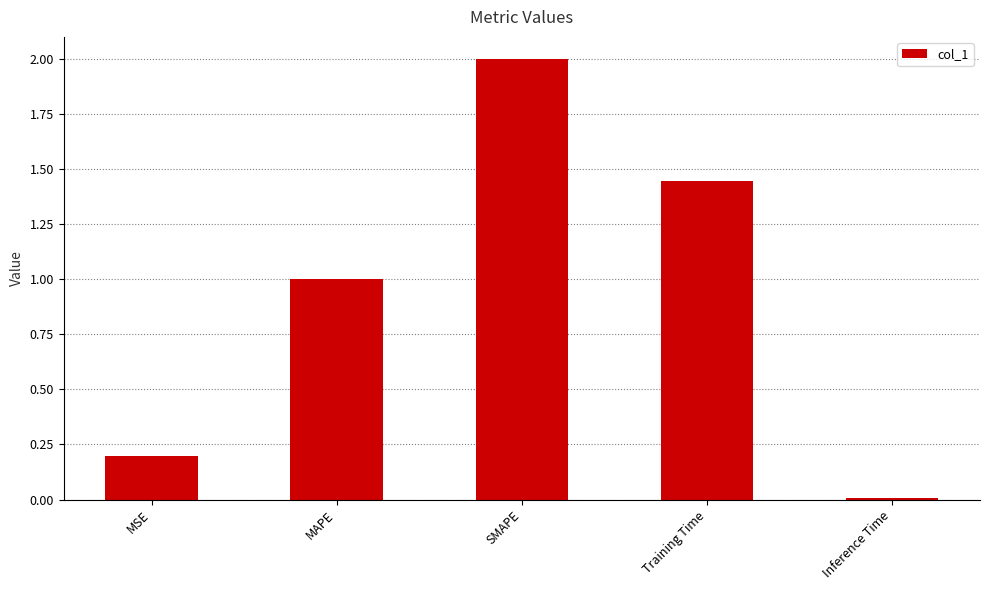

Rank the categories by value from lowest to highest.

Inference Time, MSE, MAPE, Training Time, SMAPE